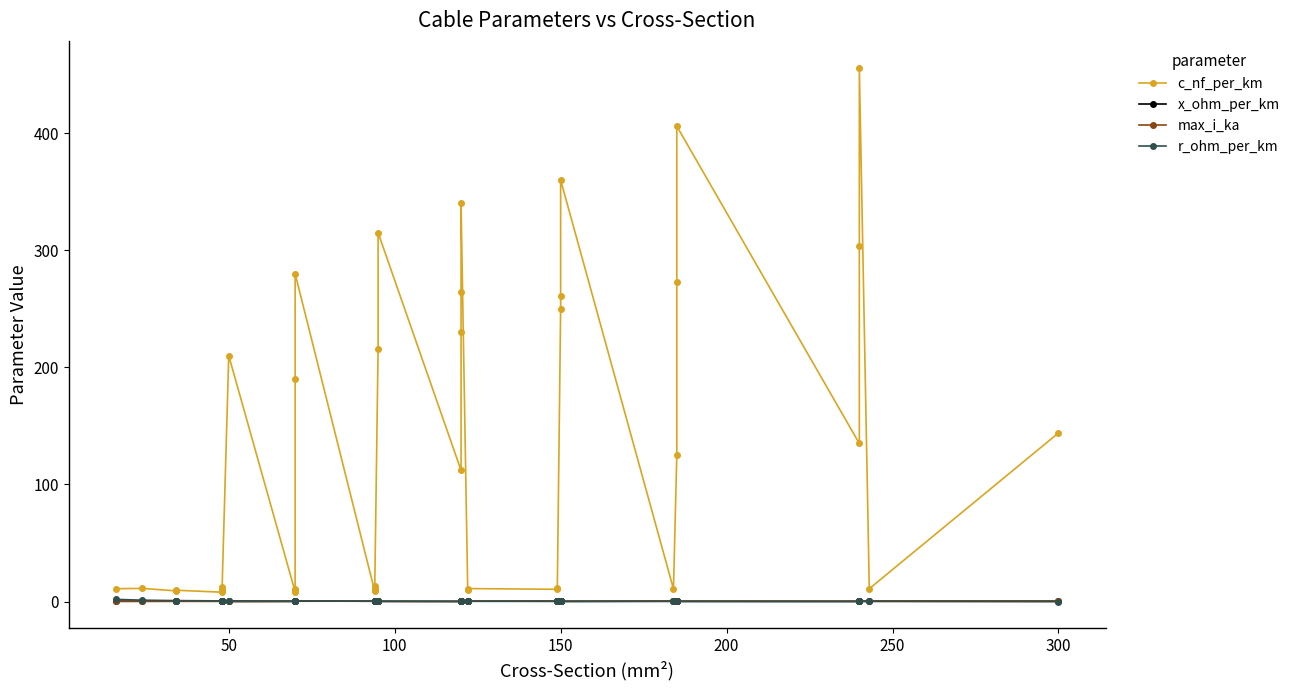

Reading left to right, transcribe all the data shown in this chart.

c_nf_per_km: 11.0	11.2	9.2	9.7	8.0	9.5	10.1	12.2	210.0	8.4	9.7	10.4	190.0	280.0	8.7	10.0	10.8	13.2	216.0	315.0	112.0	230.0	264.0	340.0	10.3	11.1	10.5	11.2	250.0	261.0	360.0	10.8	125.0	273.0	406.0	135.0	304.0	456.0	11.0	144.0
x_ohm_per_km: 0.3	0.3	0.4	0.4	0.3	0.3	0.4	0.5	0.1	0.1	0.1	0.3	0.4	0.5	0.3	0.3	0.3	0.4	0.1	0.1	0.1	0.1	0.1	0.2	0.3	0.3	0.3	0.3	0.1	0.1	0.1	0.3	0.1	0.1	0.2	0.1	0.1	0.1	0.3	0.1
max_i_ka: 0.1	0.1	0.2	0.2	0.2	0.2	0.2	0.2	0.1	0.2	0.2	0.3	0.3	0.3	0.3	0.3	0.3	0.3	0.2	0.3	0.2	0.3	0.3	0.4	0.4	0.4	0.5	0.5	0.3	0.3	0.3	0.5	0.4	0.4	0.5	0.4	0.4	0.5	0.6	0.6
r_ohm_per_km: 1.9	1.2	0.8	0.8	0.6	0.6	0.6	0.6	0.6	0.4	0.4	0.4	0.4	0.4	0.3	0.3	0.3	0.3	0.3	0.3	0.2	0.2	0.3	0.3	0.2	0.2	0.2	0.2	0.2	0.2	0.2	0.2	0.1	0.2	0.2	0.1	0.1	0.1	0.1	0.1